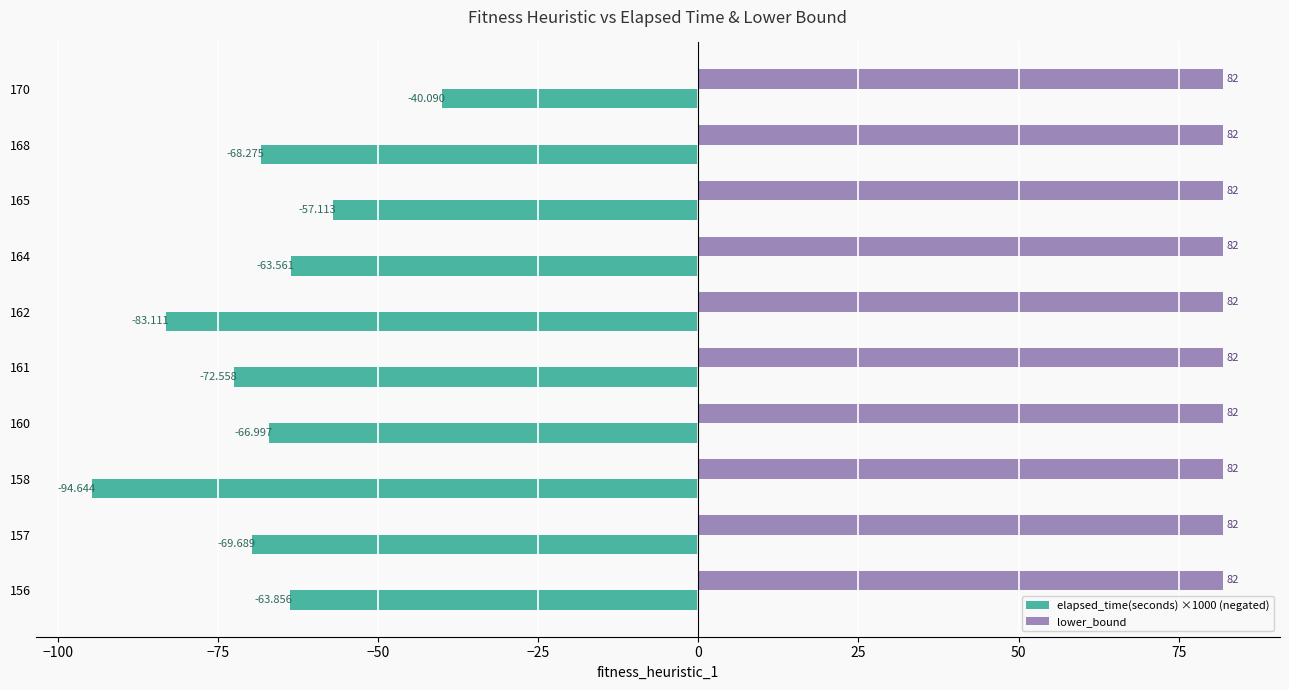

Is the value of lower_bound at 165 greater than the value of elapsed_time(seconds) ×1000 (negated) at 165?

Yes